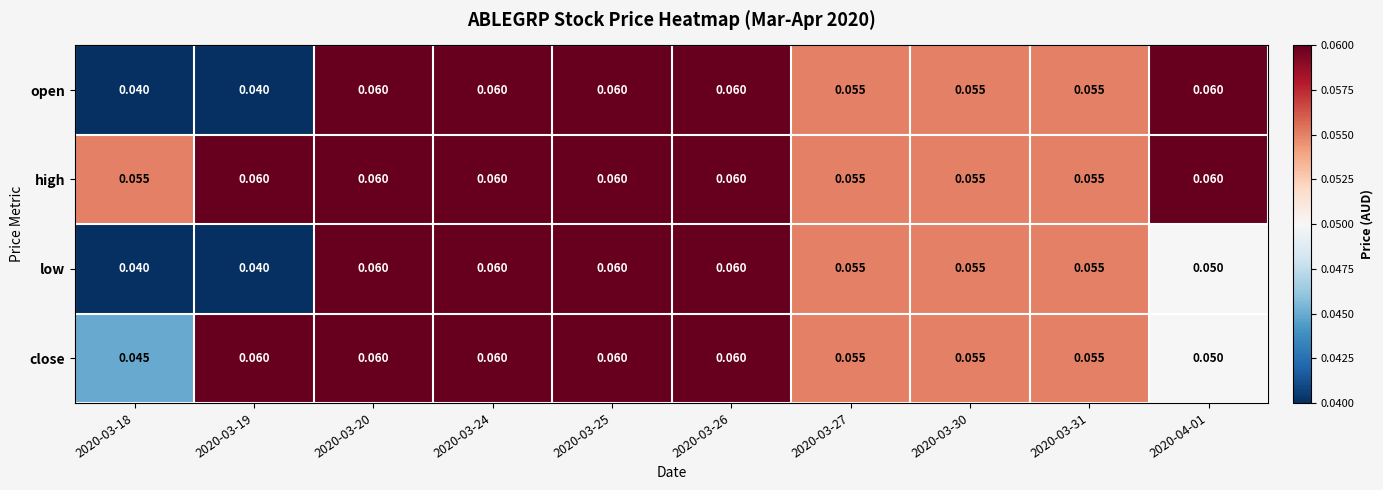

Is the value of close at 2020-03-18 greater than the value of low at 2020-04-01?

No